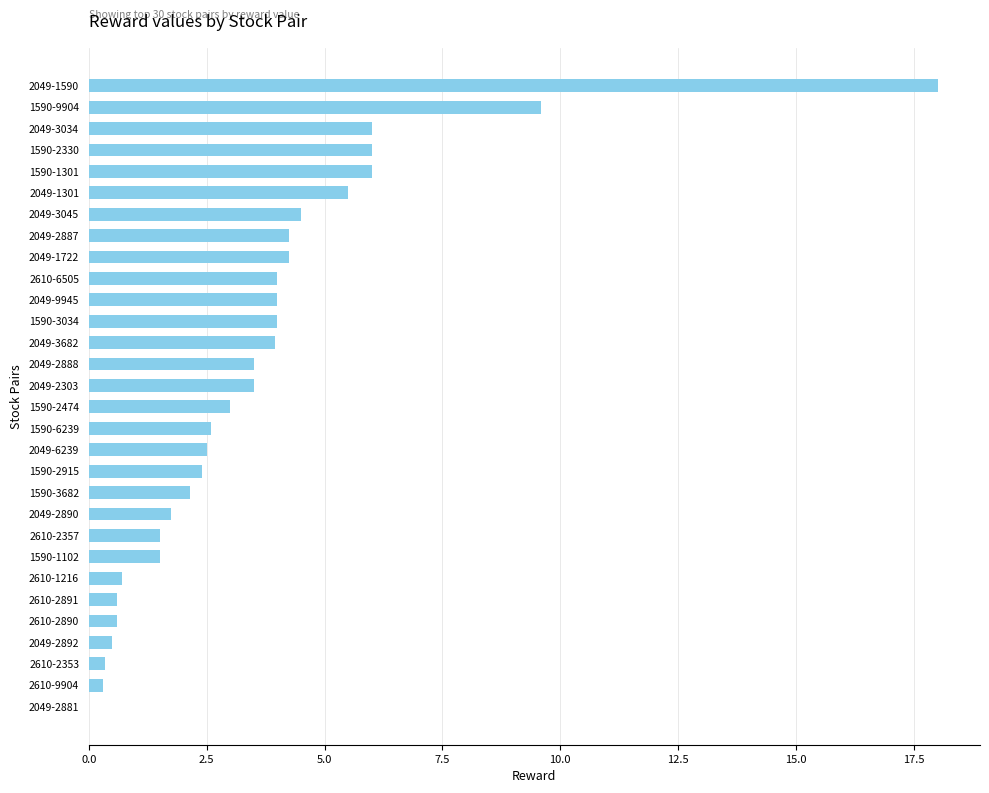

The value at 1590-2474 is 1.9. True or false?

False